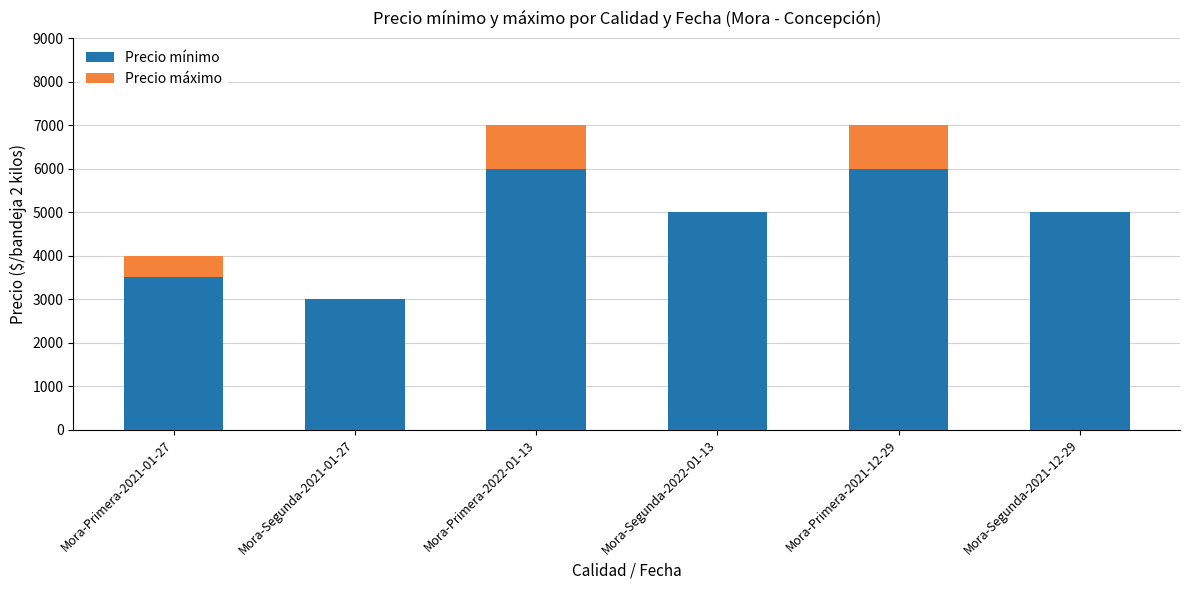

What is the maximum value for Precio mínimo?

6000